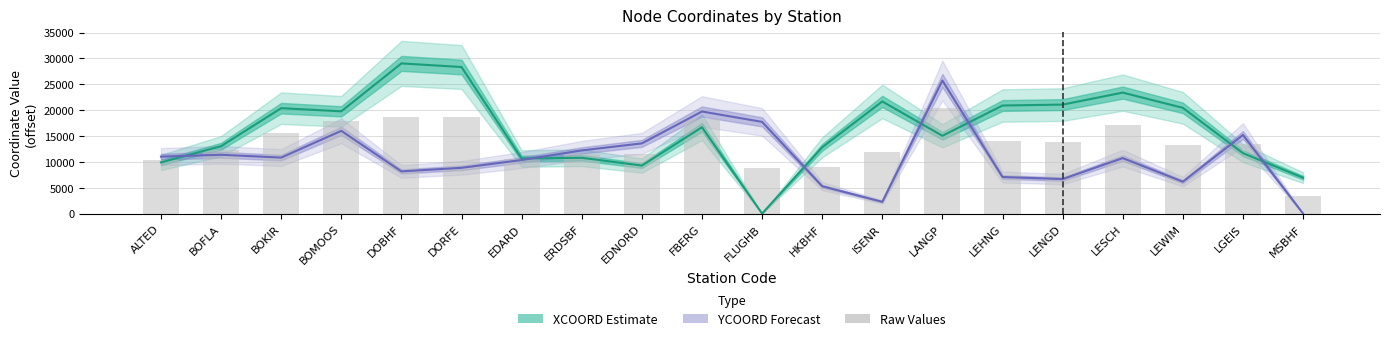

Rank the categories by value from lowest to highest.

MSBHF, FLUGHB, HKBHF, ALTED, EDARD, EDNORD, ERDSBF, ISENR, BOFLA, LEWIM, LGEIS, LENGD, LEHNG, BOKIR, LESCH, BOMOOS, FBERG, DORFE, DOBHF, LANGP